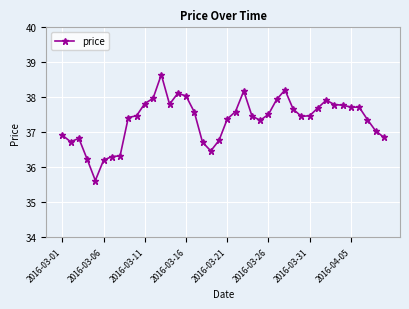

True or false: there are more than 2 points higher than both neighbors.

True